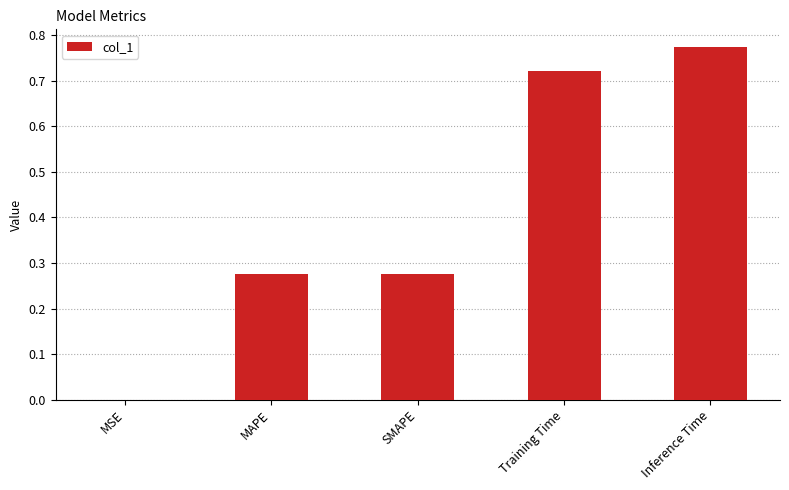

Which category has the highest value across all series?

Inference Time